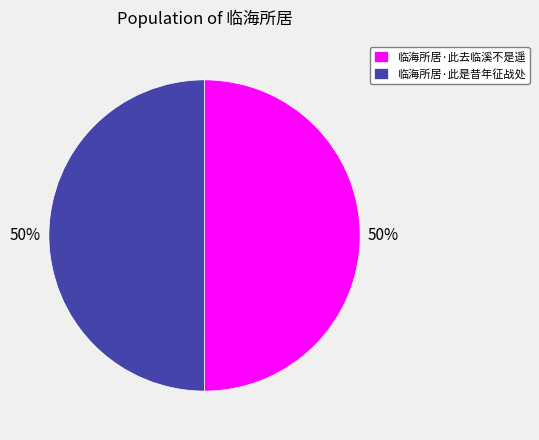

True or false: 临海所居·此是昔年征战处 accounts for 50% of the total.

True